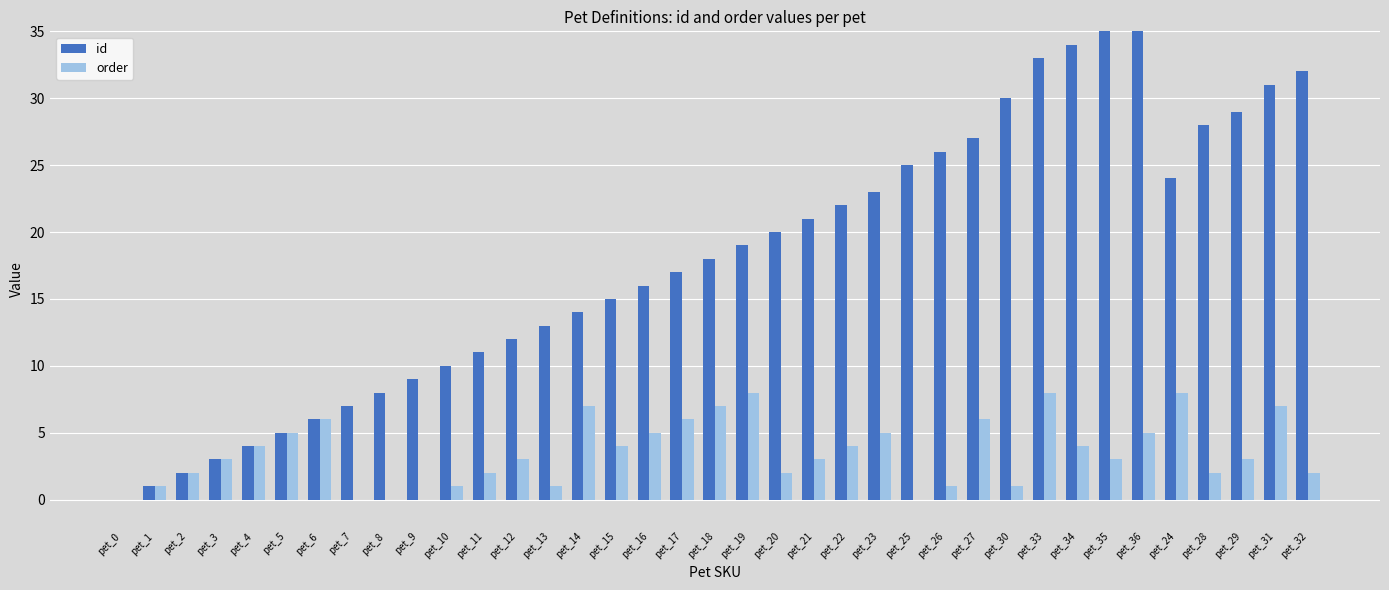

What is the total value across all series at pet_20?

22